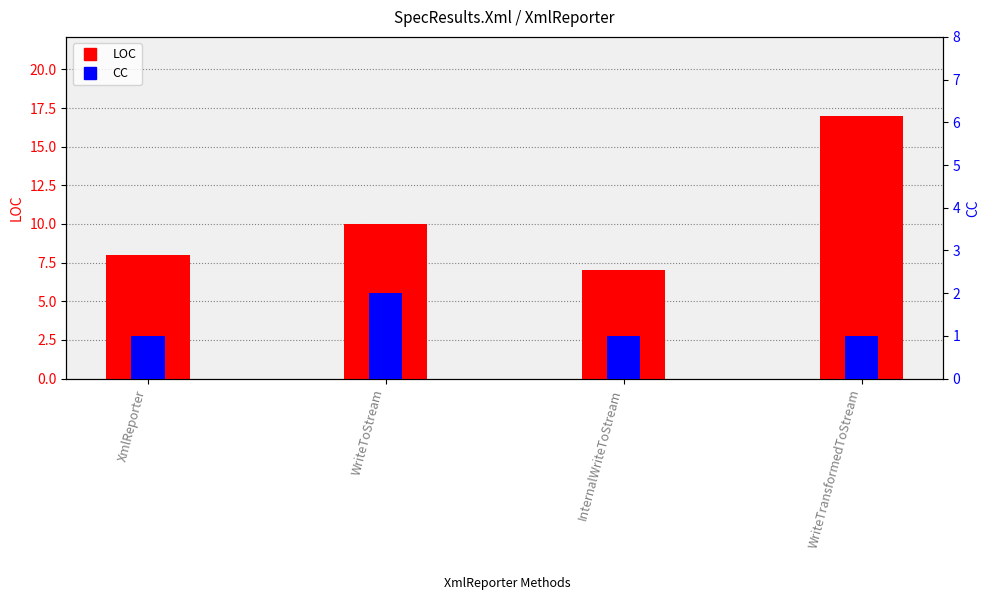

What is the label of the 2nd bar from the left?

WriteToStream